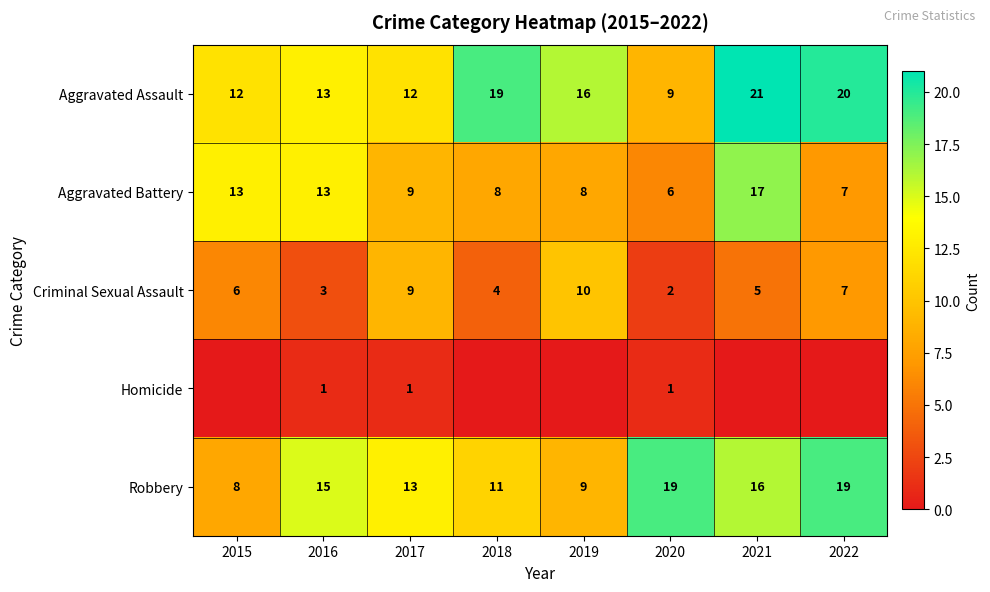

What is the sum of the Aggravated Assault values at 2022 and 2021?

41